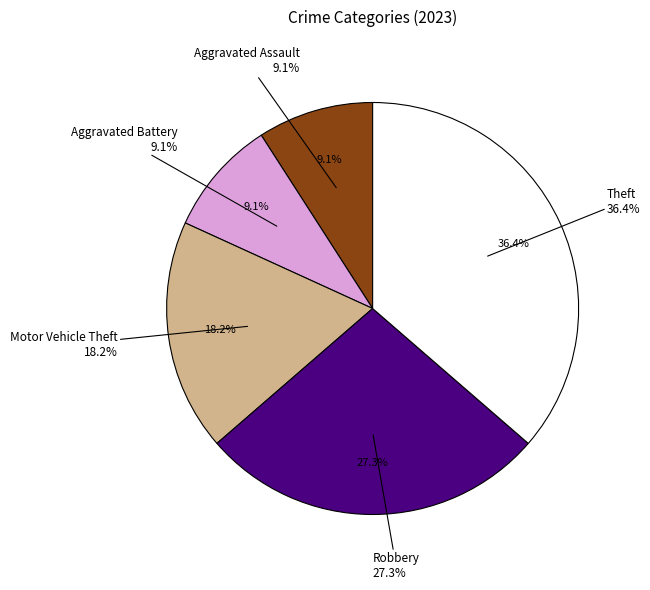

True or false: Aggravated Assault accounts for 9% of the total.

True